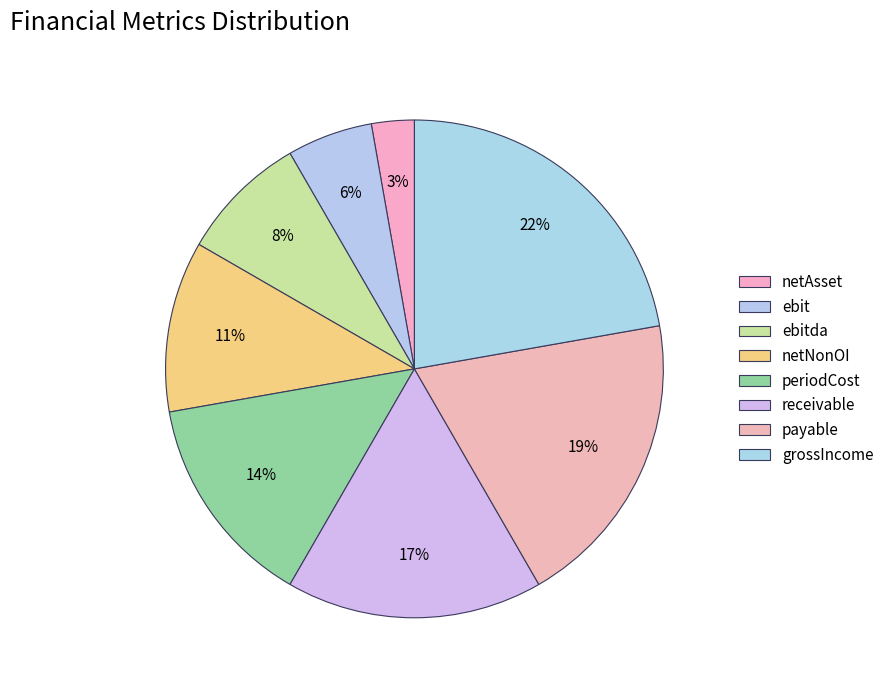

What is the change in value from payable to grossIncome?

+1